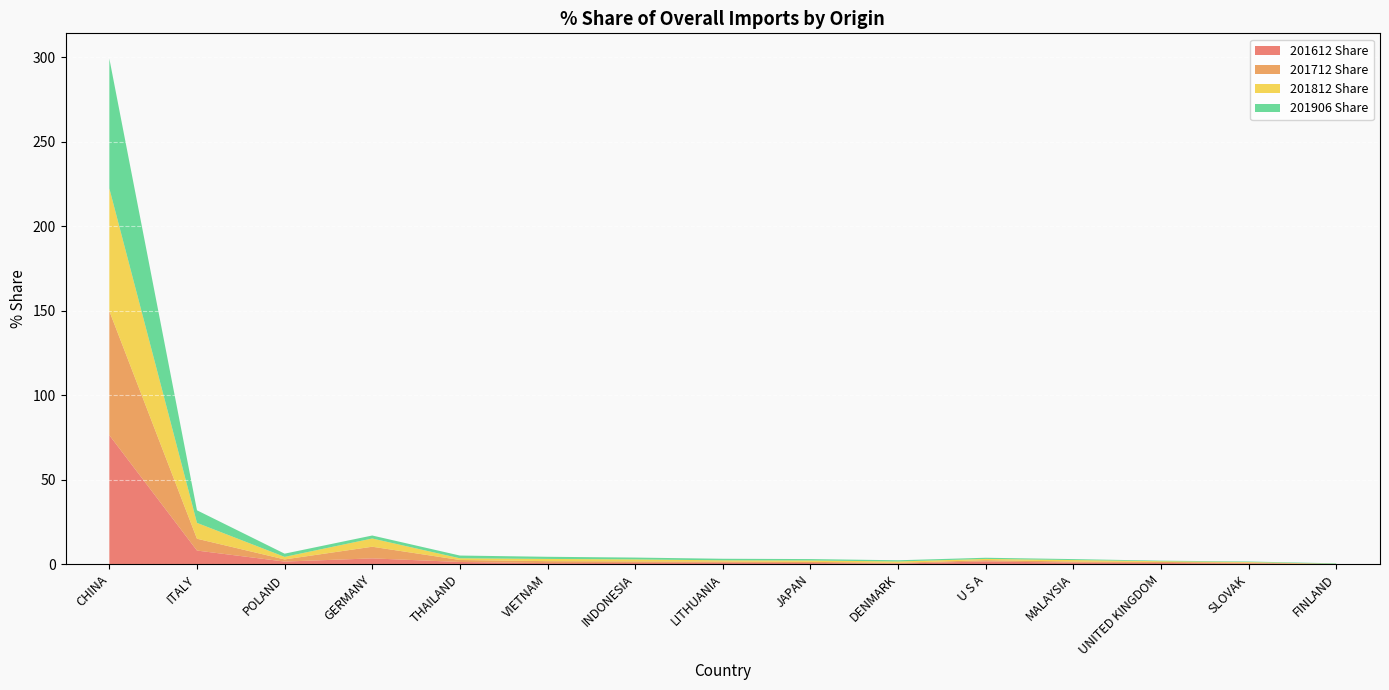

Reading right to left, extract all data points from this chart.

201612 Share: 0.0	0.4	0.6	0.8	1.5	0.3	0.6	0.7	0.6	0.5	1.2	3.3	1.5	8.0	76.3
201712 Share: 0.0	0.5	0.6	0.7	0.8	0.4	0.7	0.7	0.9	1.2	1.2	6.9	1.3	7.0	73.5
201812 Share: 0.1	0.3	0.4	0.9	0.7	0.8	0.8	0.7	1.2	1.3	1.0	4.9	1.5	9.4	72.6
201906 Share: 0.3	0.3	0.3	0.6	0.7	0.7	0.8	0.9	1.1	1.3	1.6	1.8	1.9	7.4	76.8